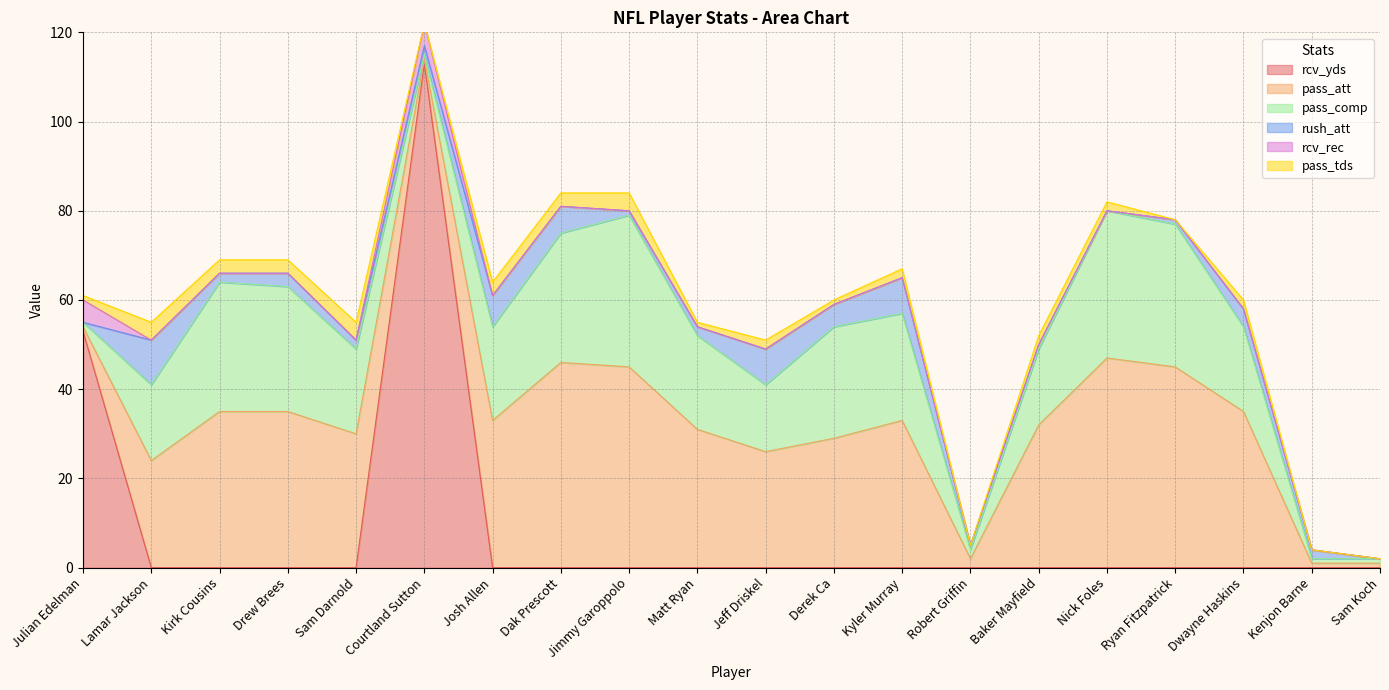

What is the label of the 4th point from the left?

Drew Brees